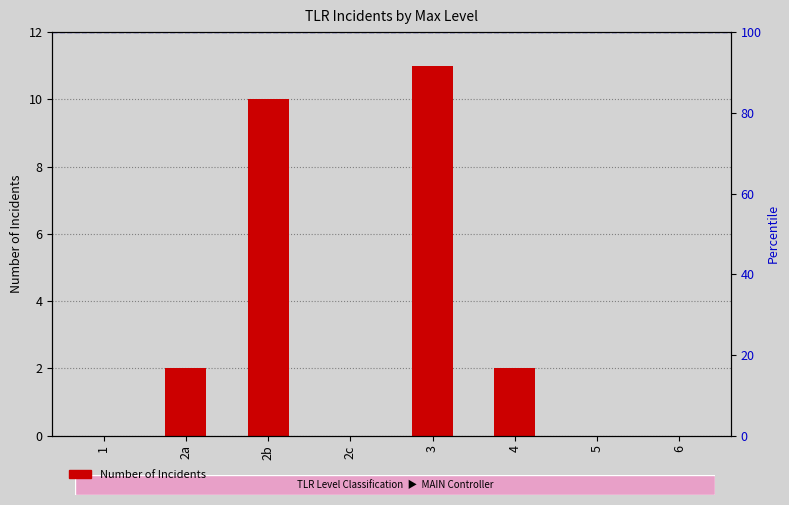

Reading right to left, transcribe all the data shown in this chart.

6=0	5=0	4=2	3=11	2c=0	2b=10	2a=2	1=0